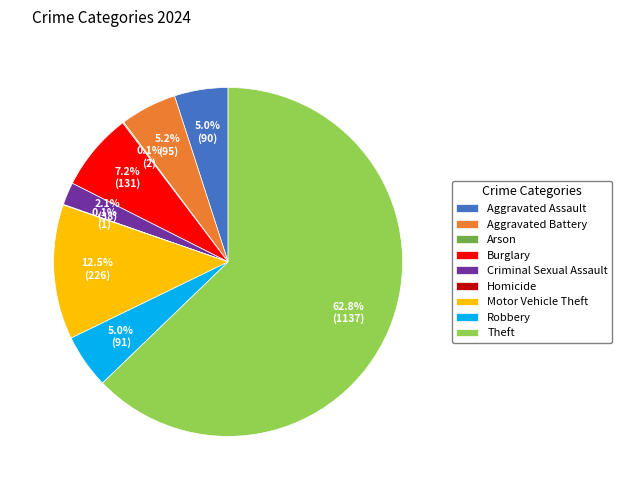

Which slice is the largest?

Theft